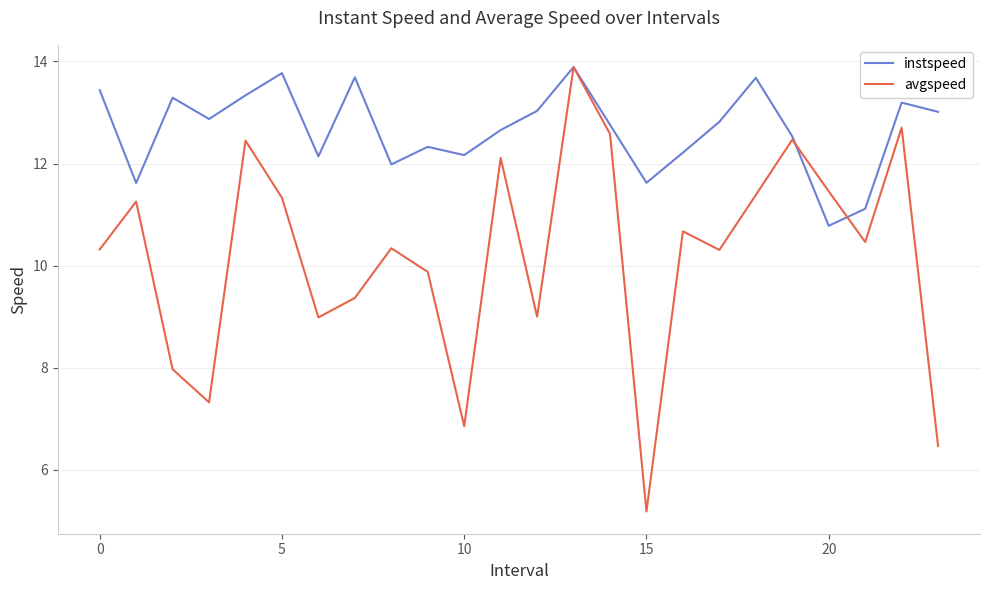

What is the lowest value of the instspeed series?

10.8